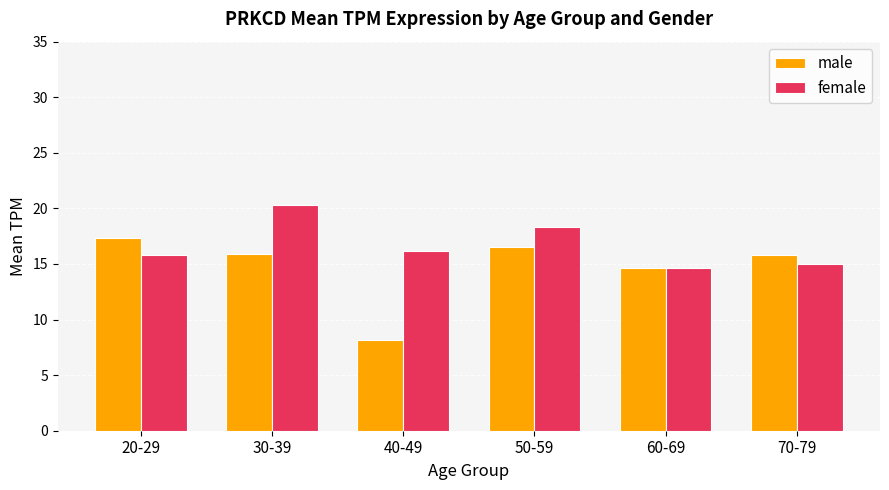

At which category is the sum across all series the highest?

30-39